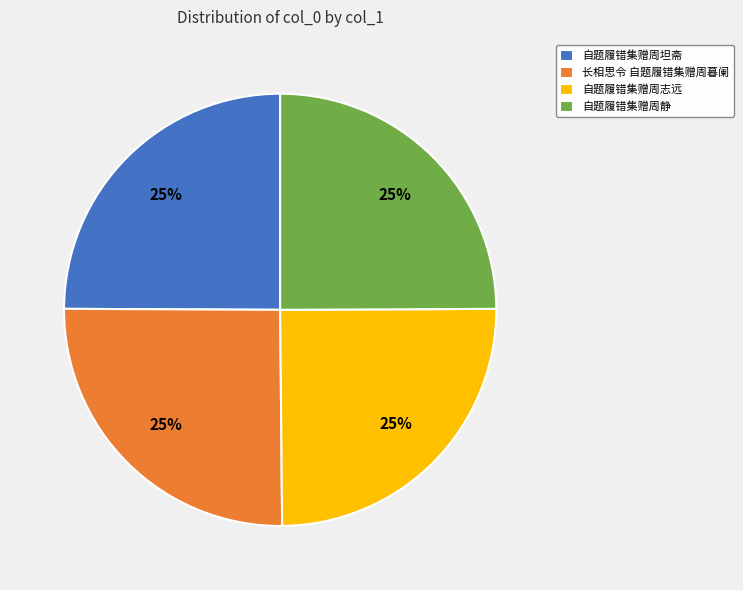

To the nearest percent, what portion does 自题履错集赠周志远 represent?

25%